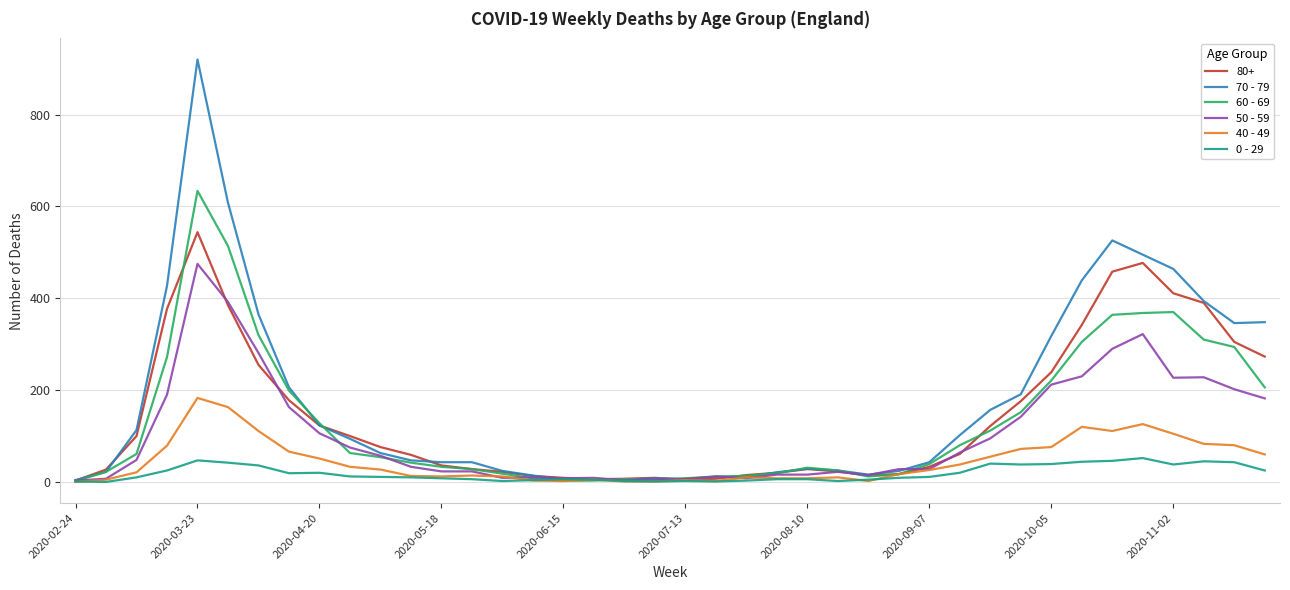

Which series has the largest range (max minus min)?

70 - 79